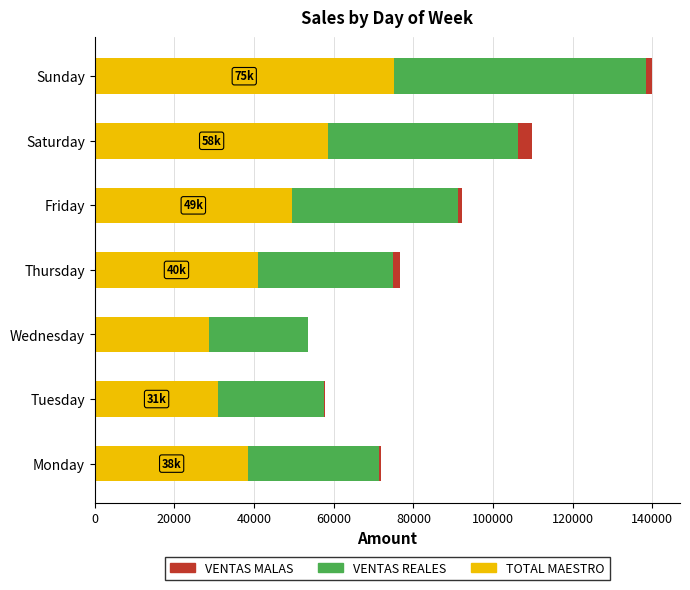

True or false: TOTAL MAESTRO has a value of 17162.5 at Wednesday.

False